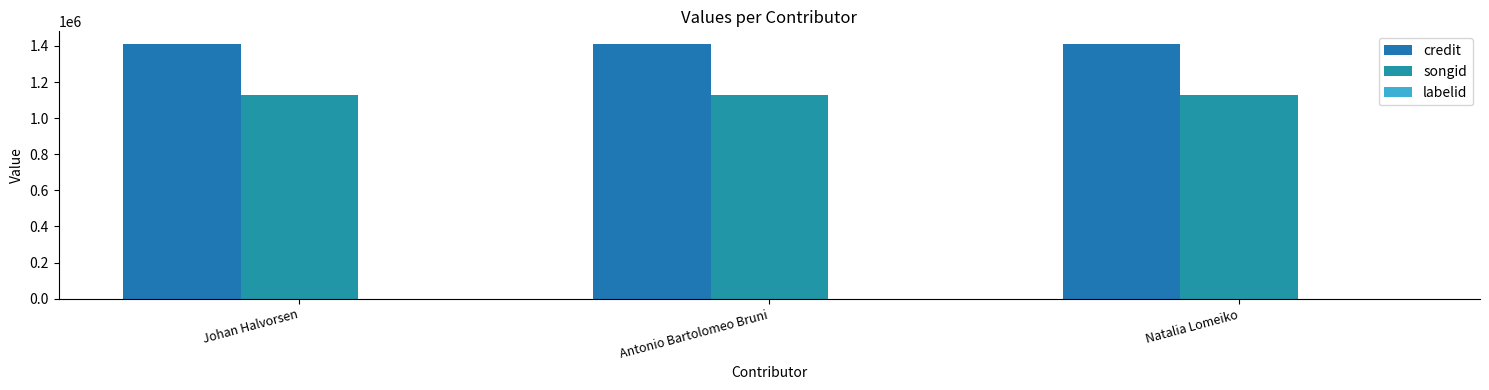

How many groups of bars are there?

3